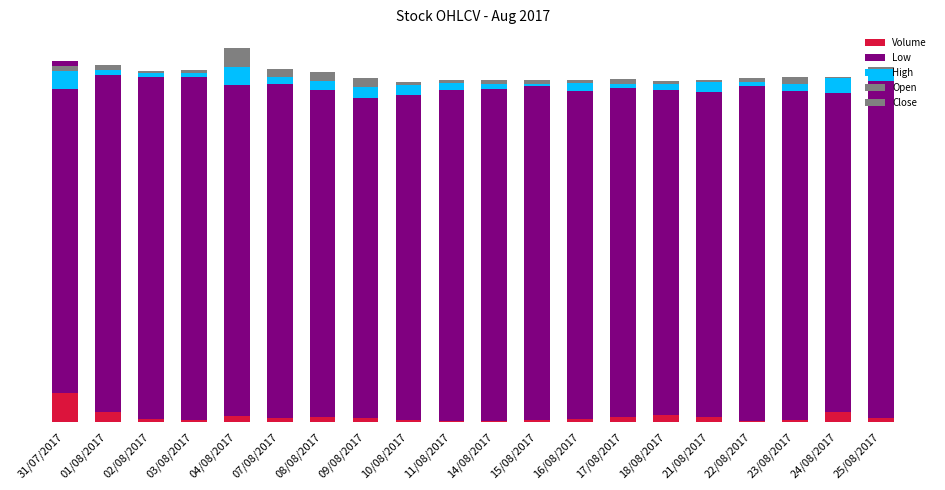

What is the difference between the Close values at 03/08/2017 and 11/08/2017?

0.3